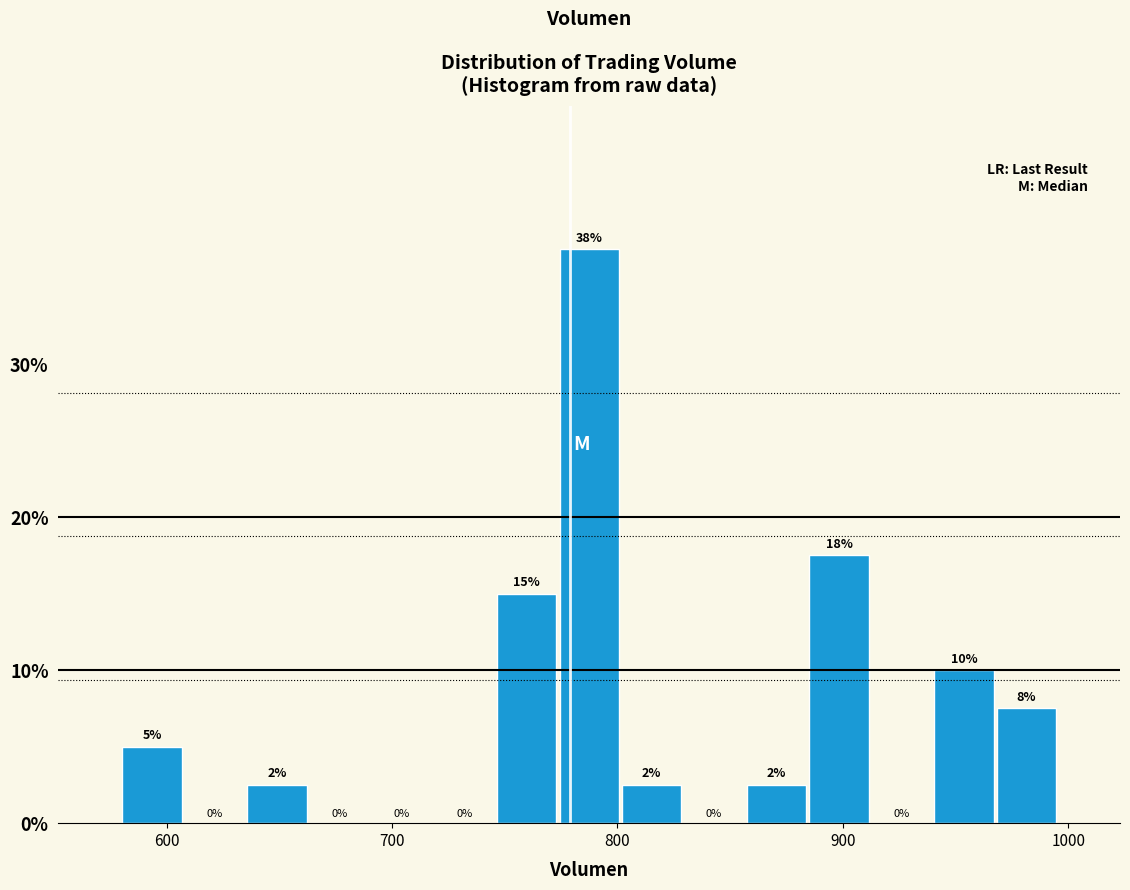

Around what value on the x-axis is the tallest bar? Give the approximate position of its centre, as read against the axis.

790